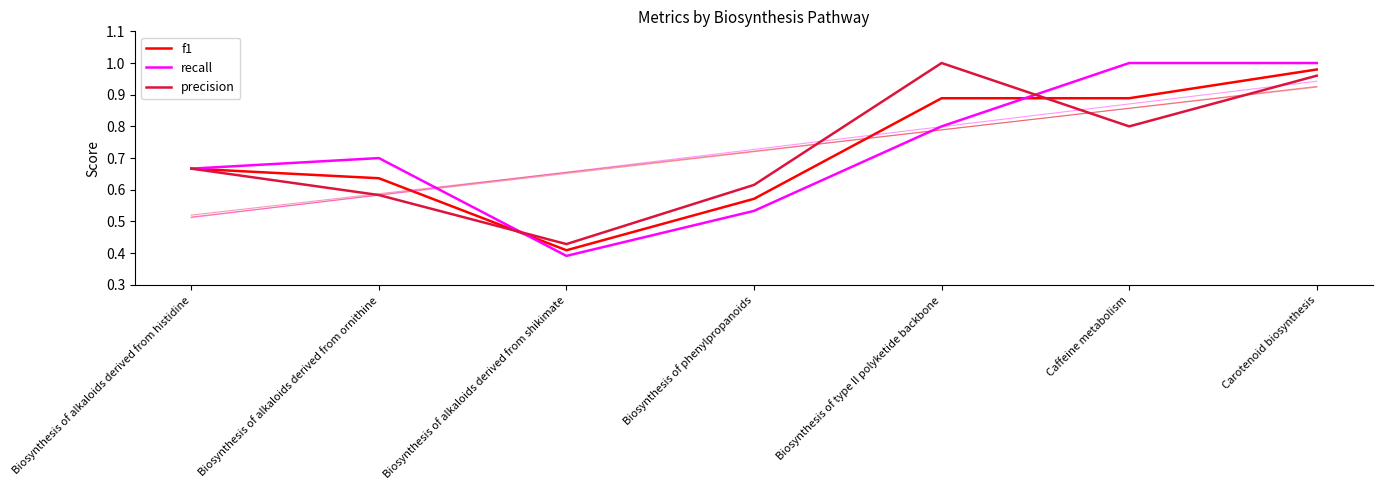

Rank the categories by recall value from highest to lowest.

Caffeine metabolism, Carotenoid biosynthesis, Biosynthesis of type II polyketide backbone, Biosynthesis of alkaloids derived from ornithine, Biosynthesis of alkaloids derived from histidine, Biosynthesis of phenylpropanoids, Biosynthesis of alkaloids derived from shikimate